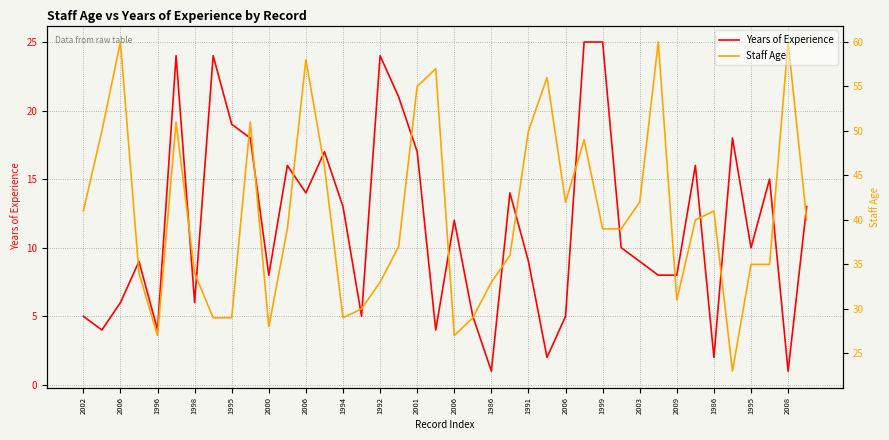

What is the lowest value of the Staff Age series?

23